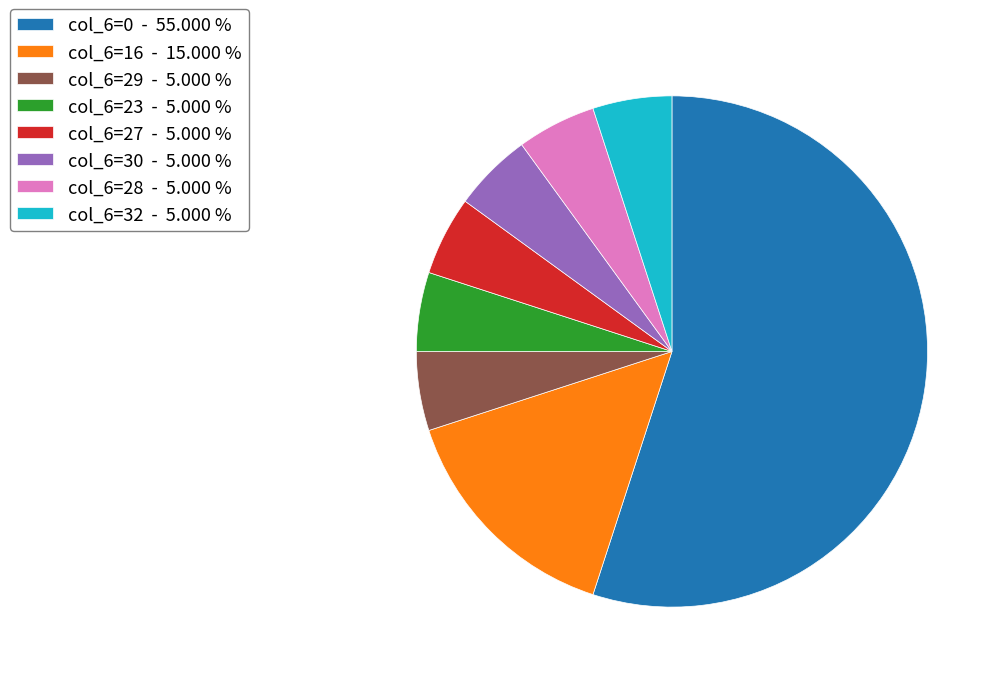

How many segments does this pie chart have?

8